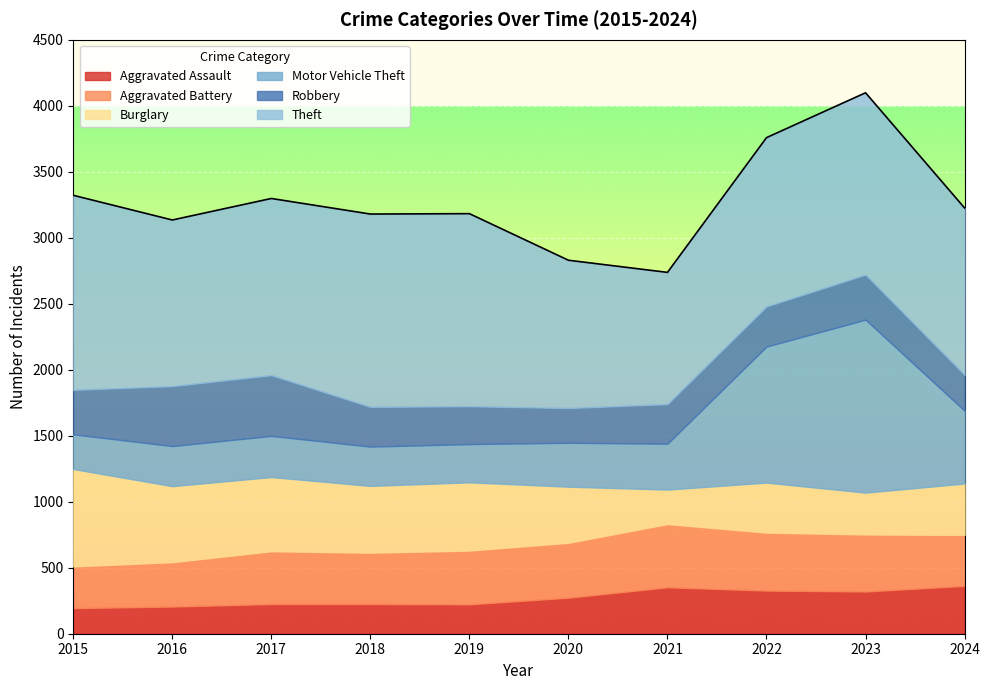

At which label does Aggravated Assault first exceed 273?

2021